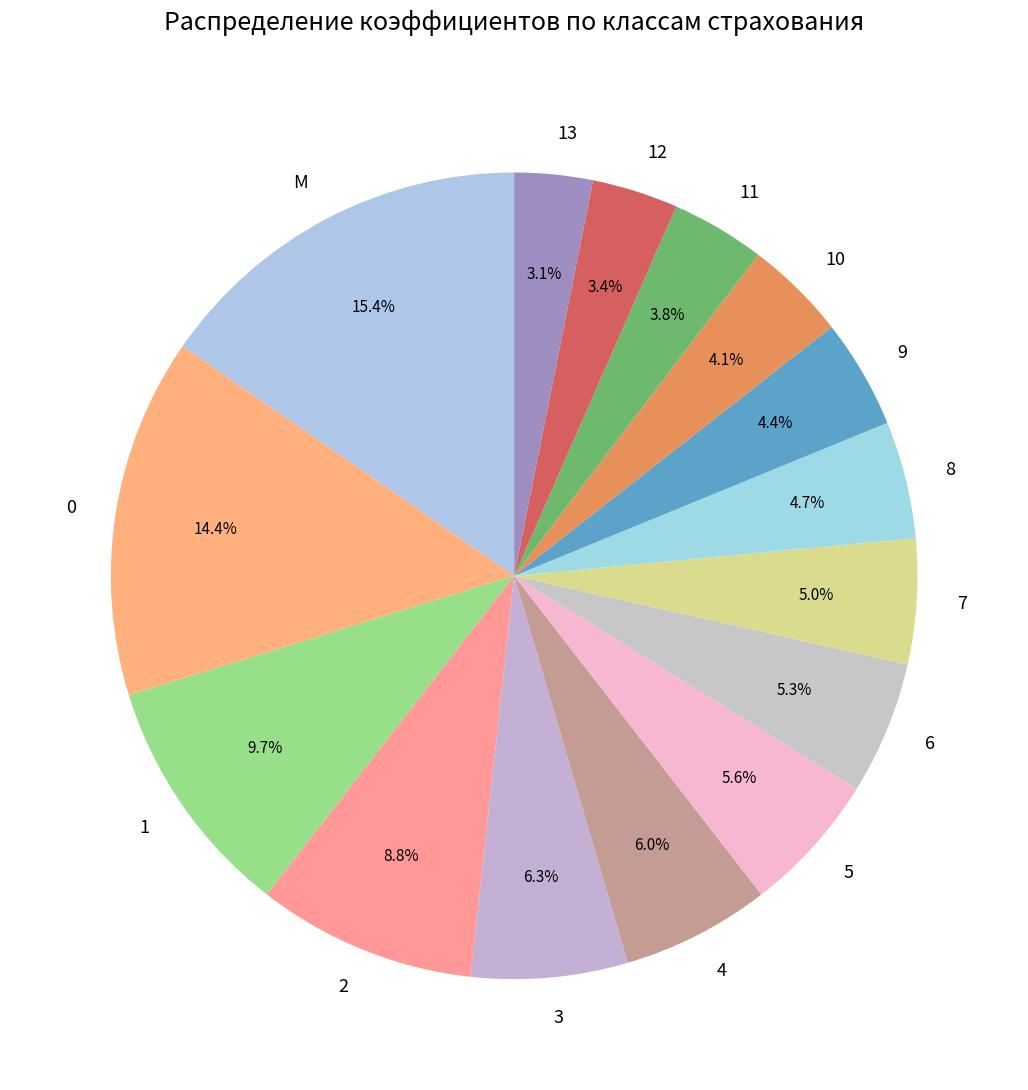

Does 1 represent more than half of the total?

No